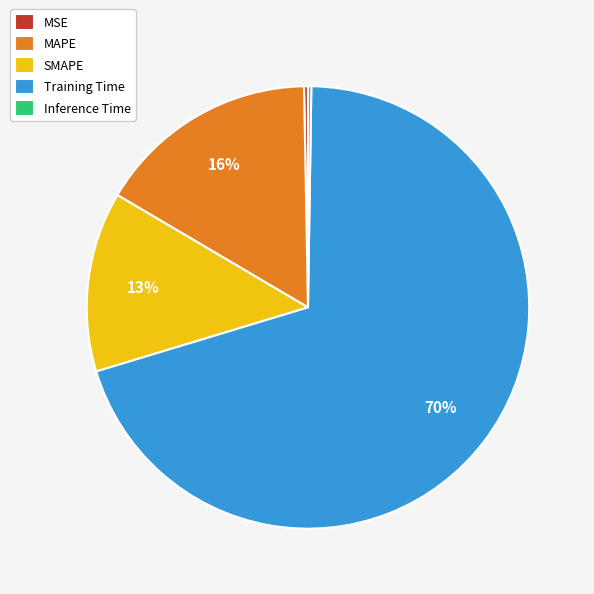

To the nearest percent, what portion does SMAPE represent?

13%